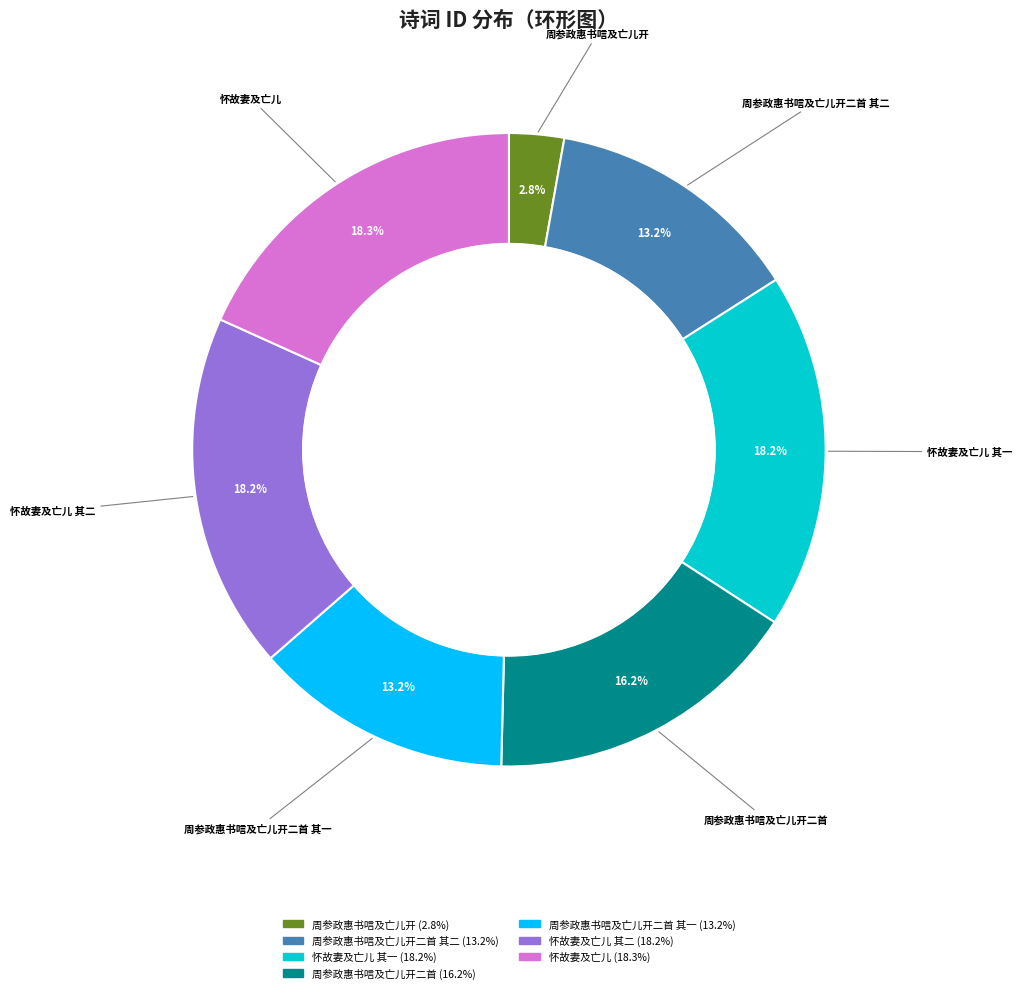

What is the ratio of the value at 周参政惠书唁及亡儿开二首 to the value at 周参政惠书唁及亡儿开二首 其一?

1.2